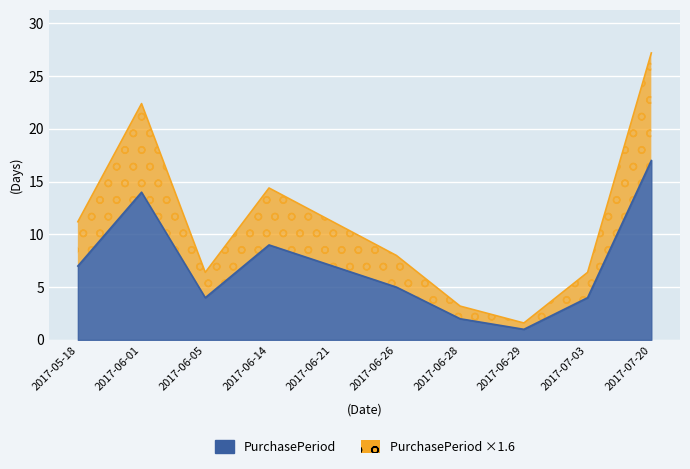

Which label corresponds to the largest value in the chart?

2017-07-20